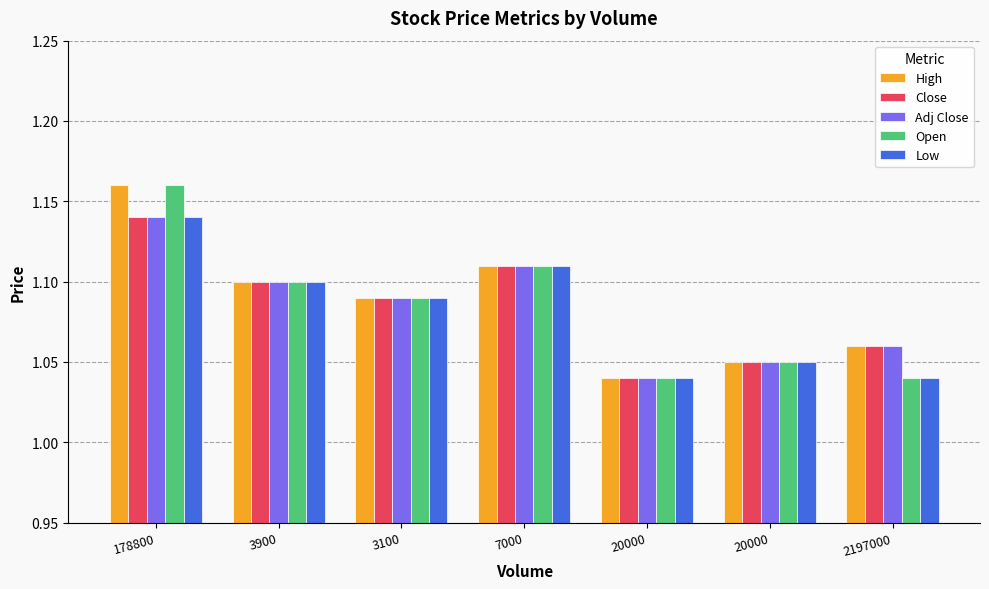

At which label does Adj Close reach its minimum?

20000